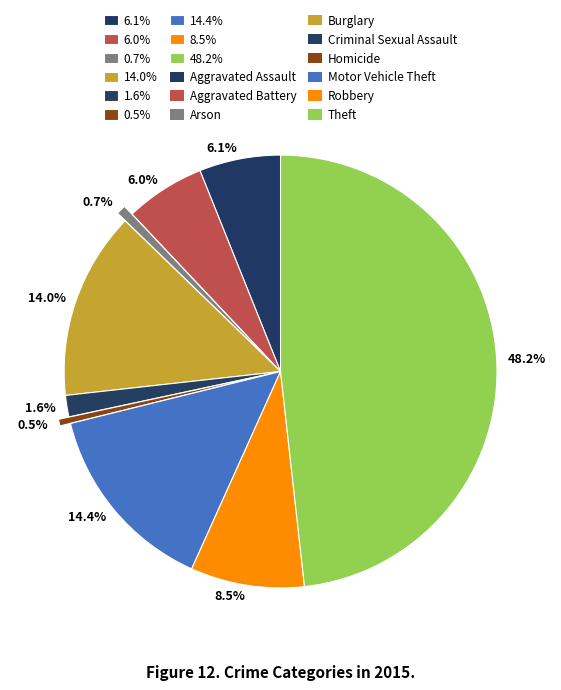

Does 1.6% account for over 50% of the chart?

No